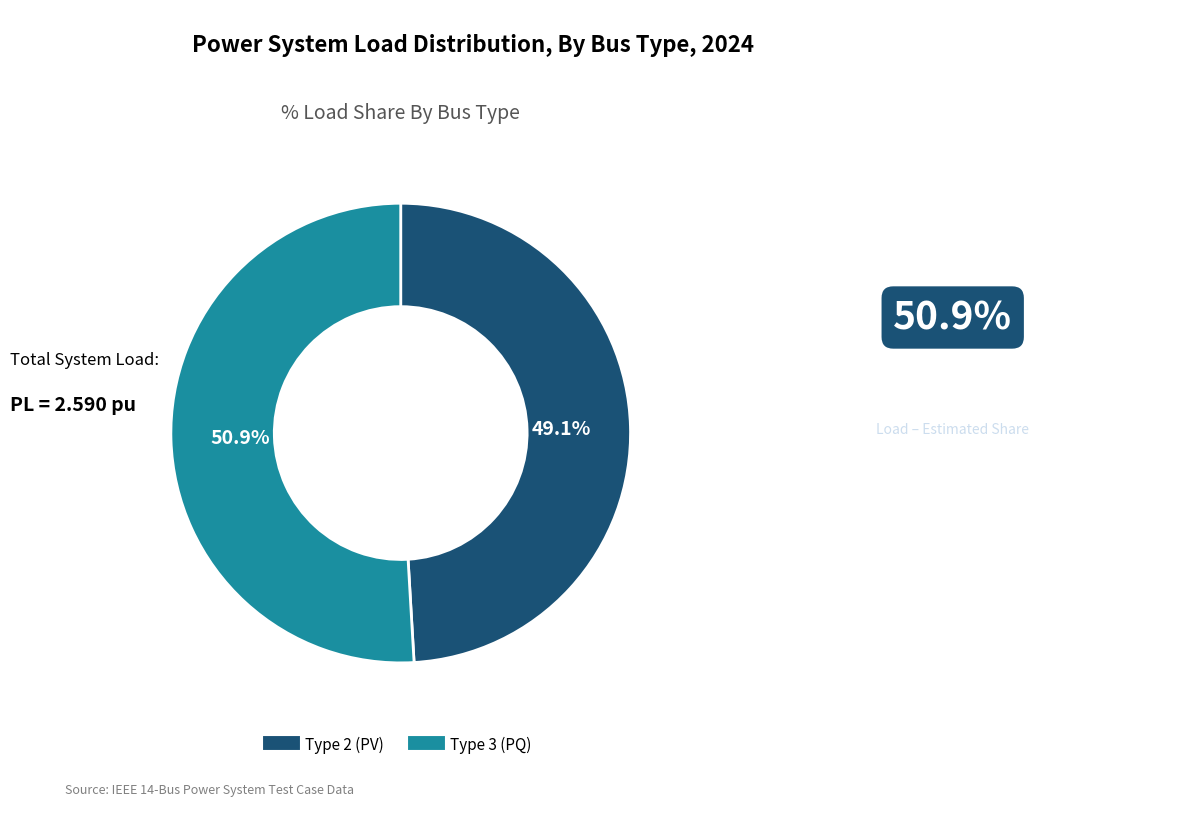

Is there any slice that represents more than half of the pie?

Yes